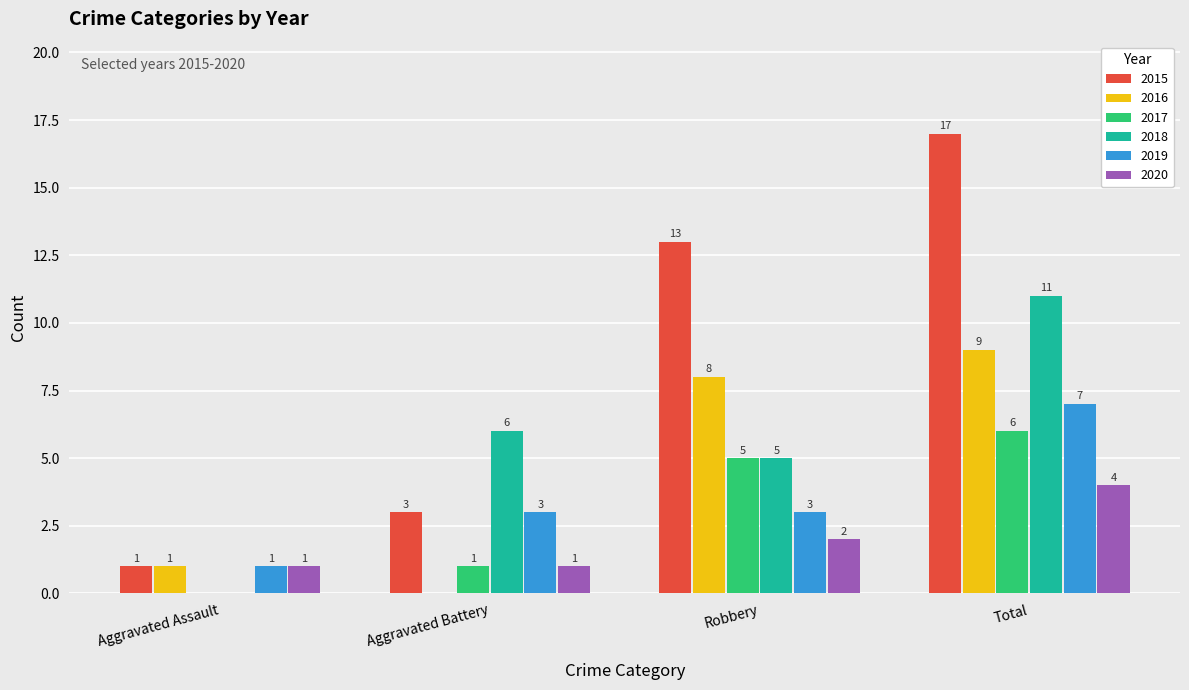

What is the total value across all series at Aggravated Assault?

4